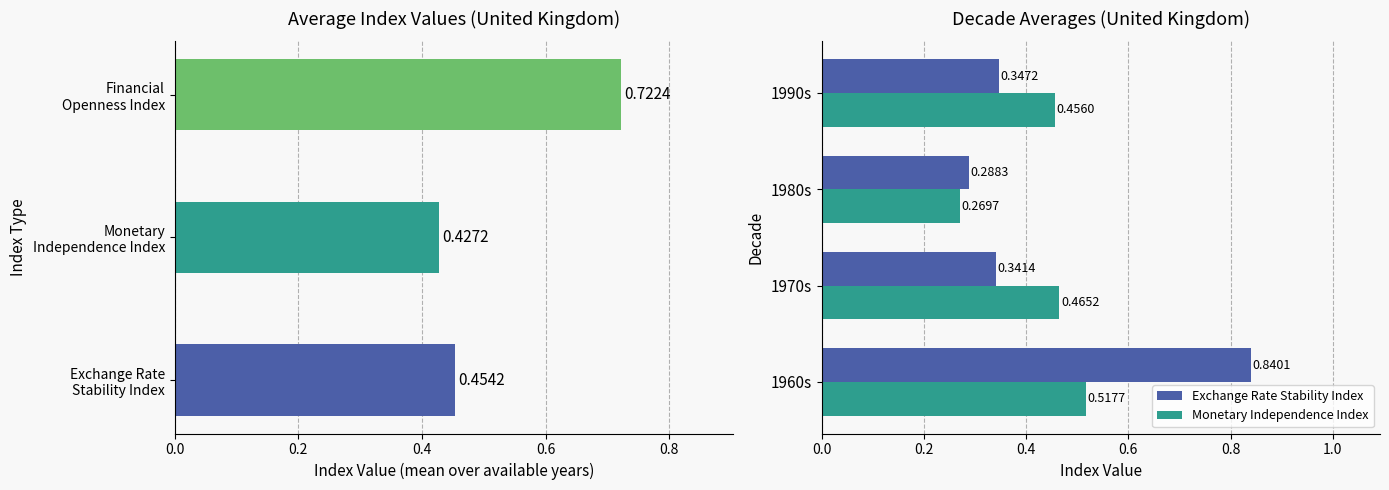

At how many categories does at least one series exceed 0?

4